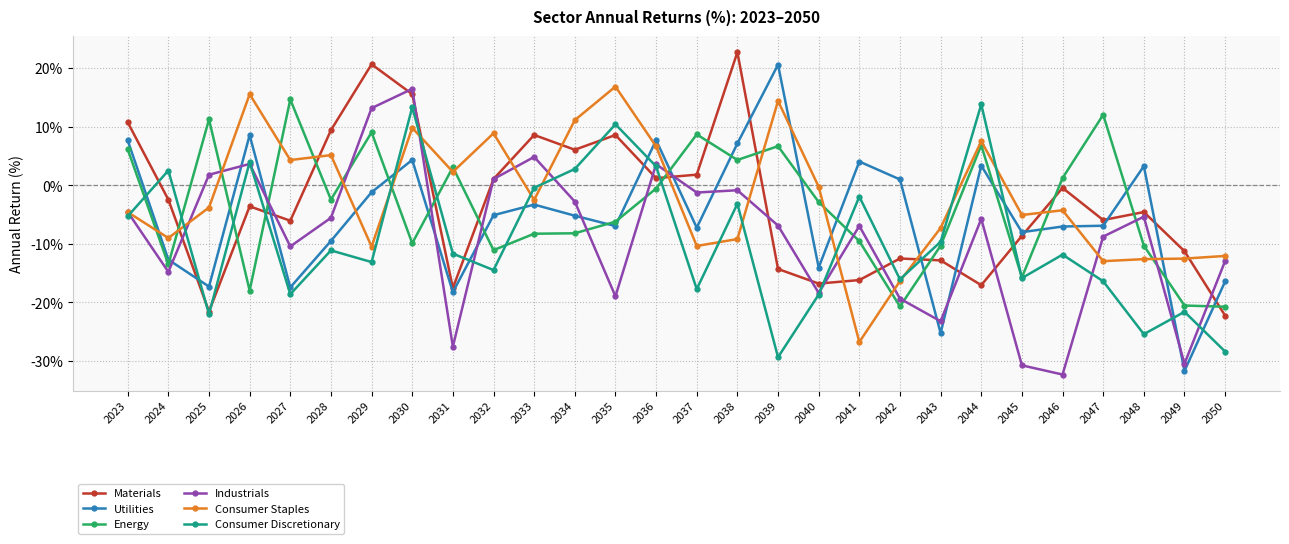

How many interior local peaks does the Materials series have?

8